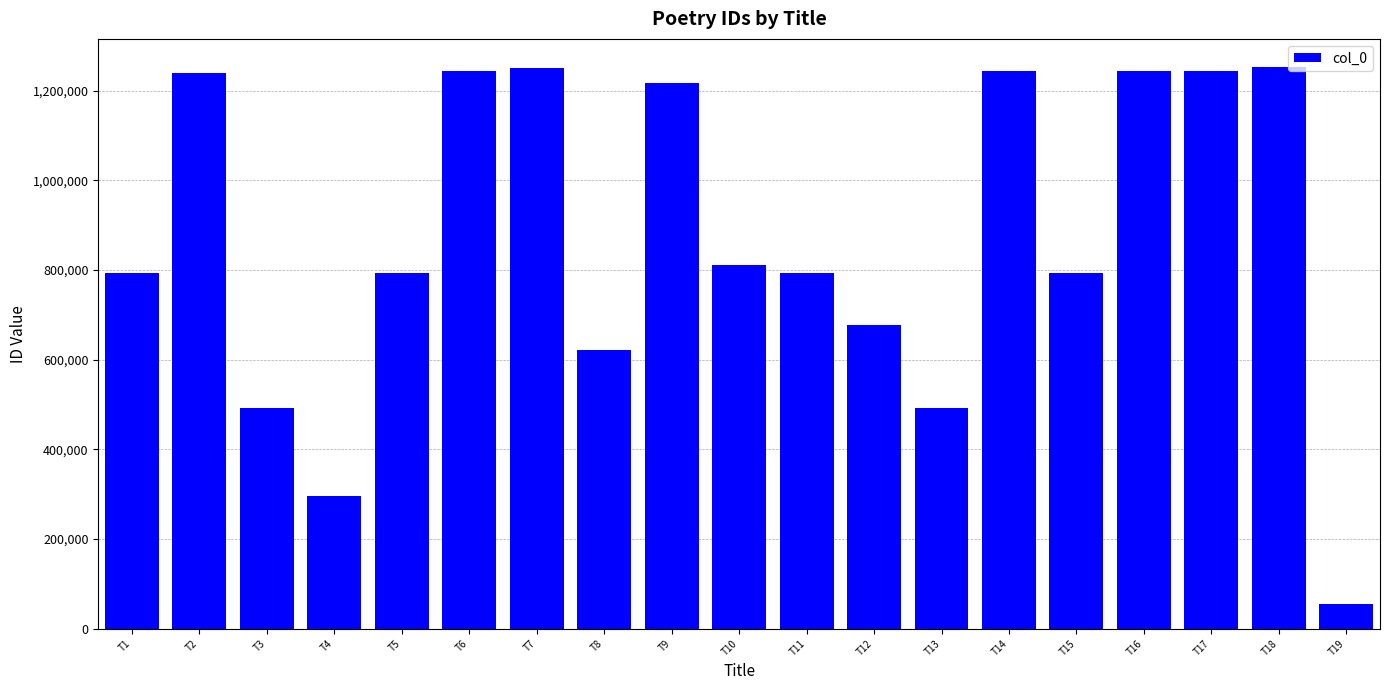

True or false: the data shows 1244091 at T1.

False